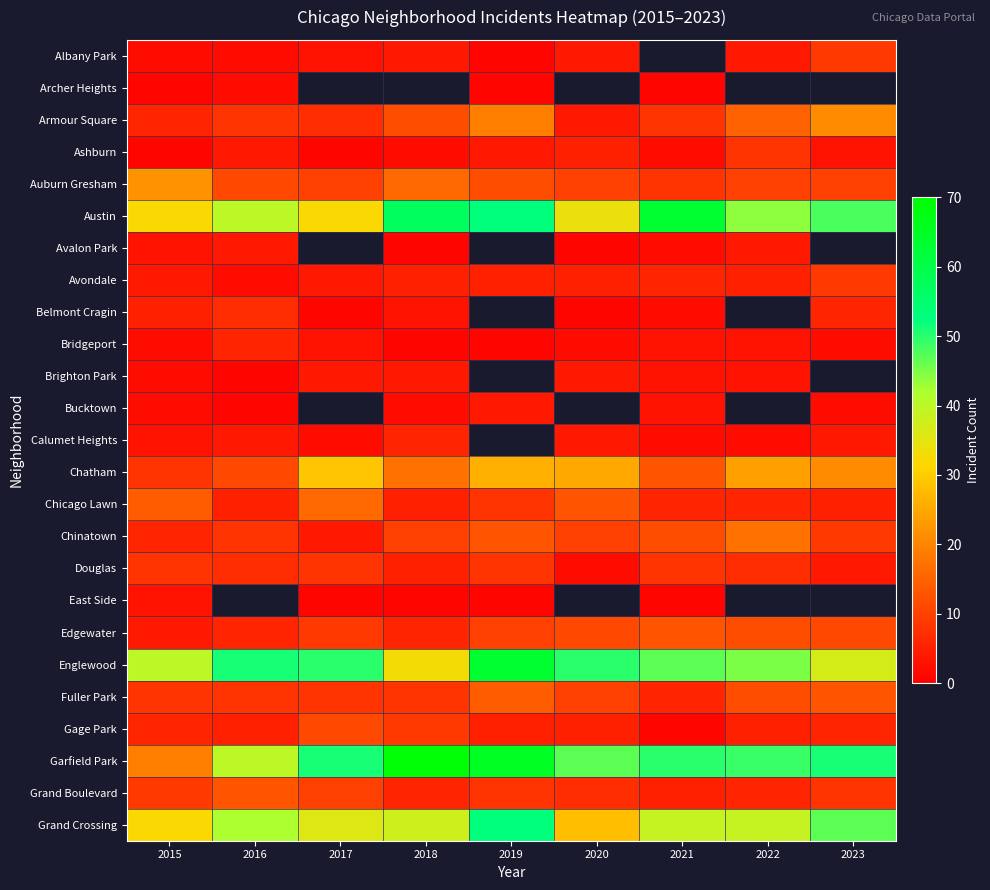

Which label corresponds to the largest value in the chart?

2018